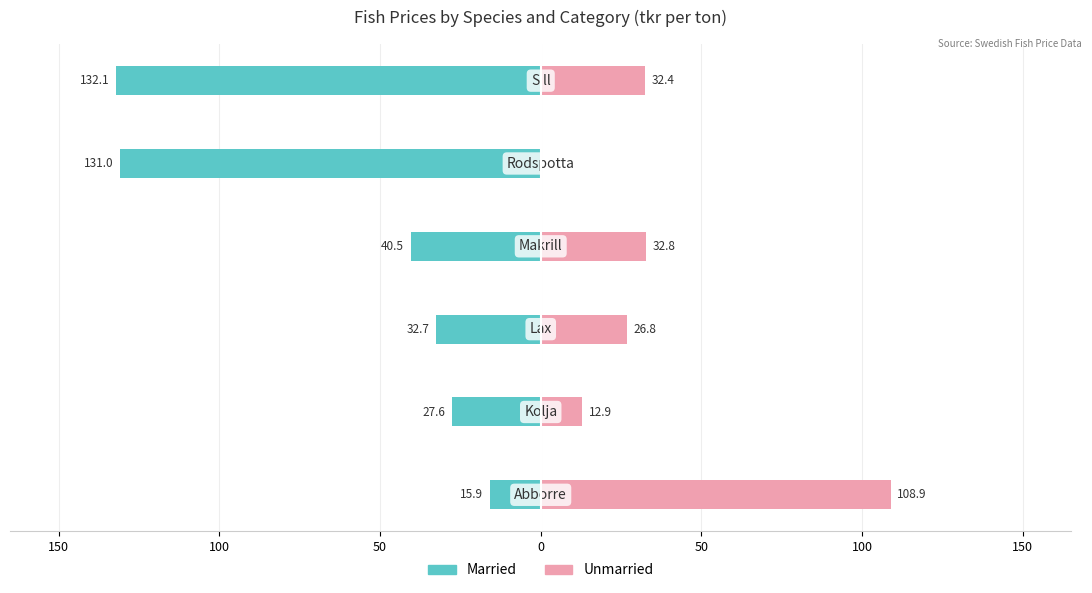

Reading left to right, what are all the values shown in this chart?

Married: 200=-15.9	150=-27.6	100=-32.7	50=-40.5	0=-131.0	50=-132.1
Unmarried: 200=108.9	150=12.9	100=26.8	50=32.8	0=0.0	50=32.4